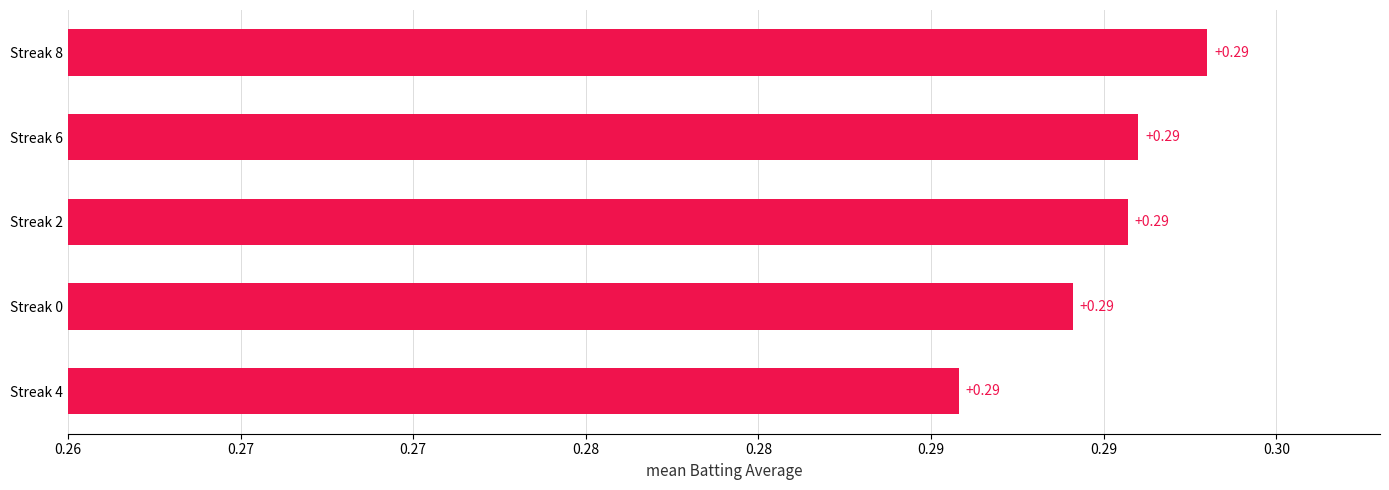

Are the bars horizontal?

Yes